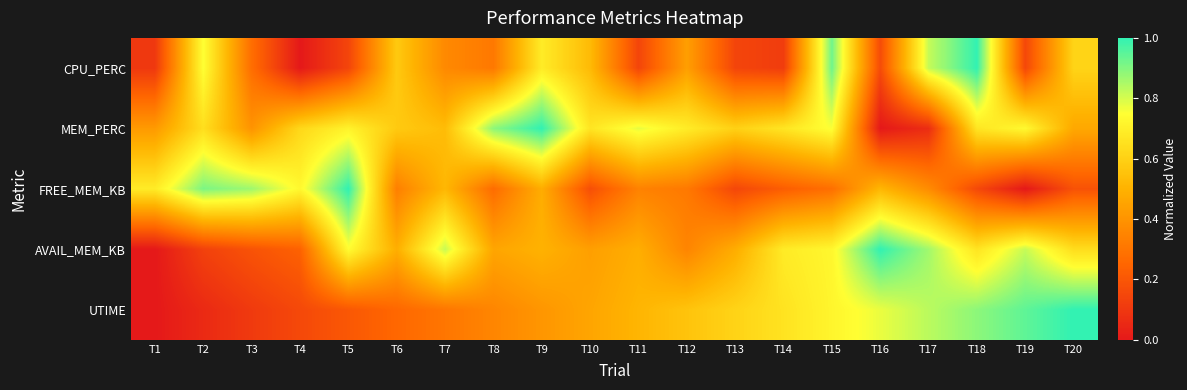

At which category is the sum across all series the highest?

T15